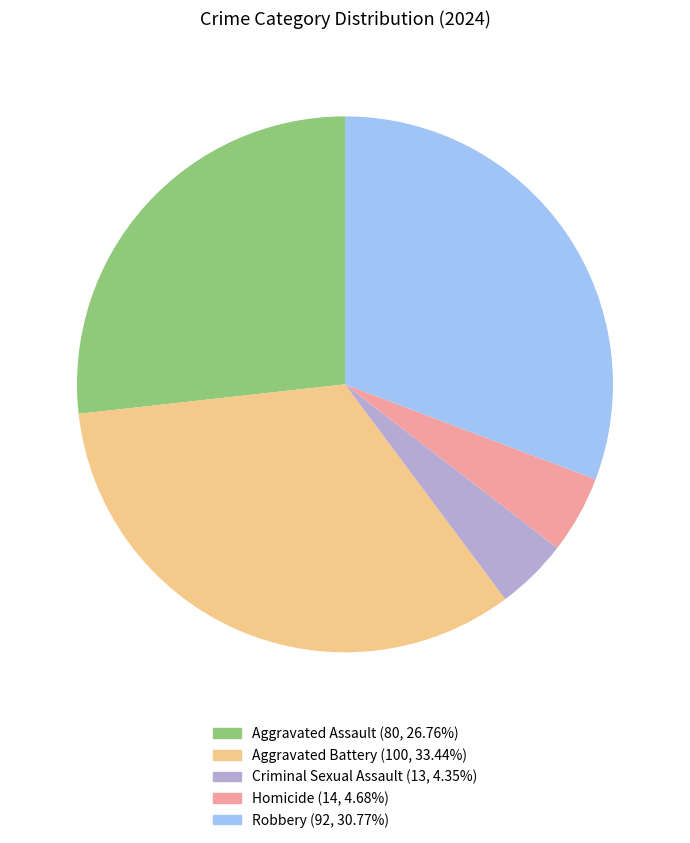

Approximately how many times larger is the value at Aggravated Assault compared to Criminal Sexual Assault?

6.2